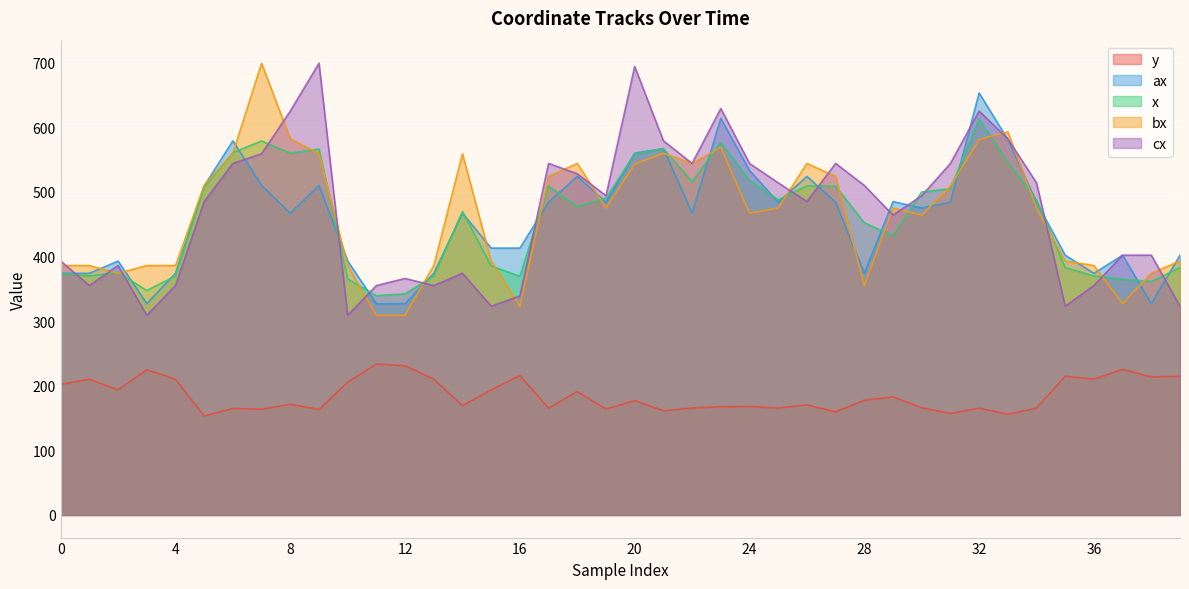

The value of ax at 7 is 510.0. True or false?

True